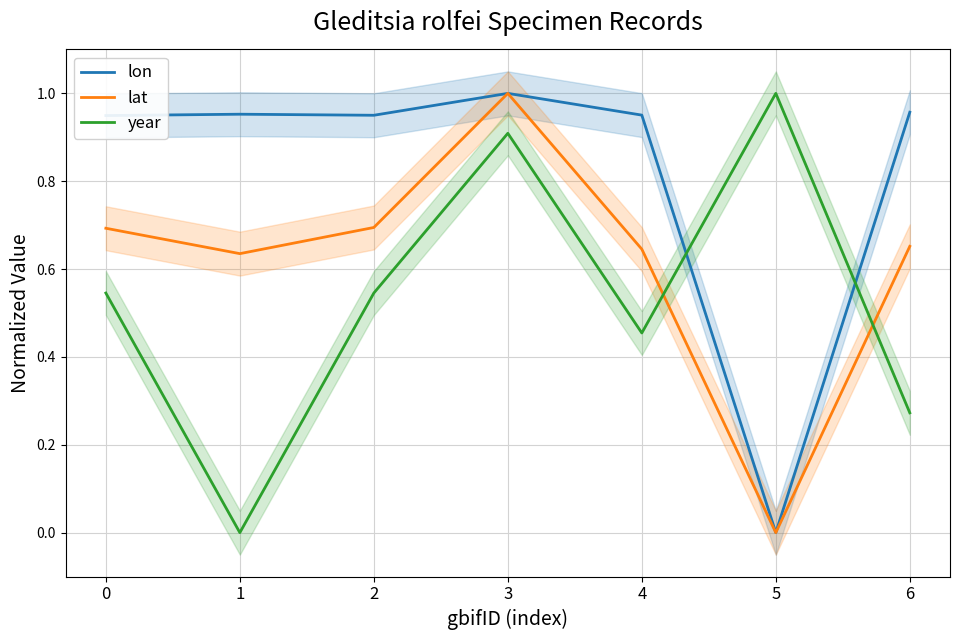

How many lines are shown in the chart?

3